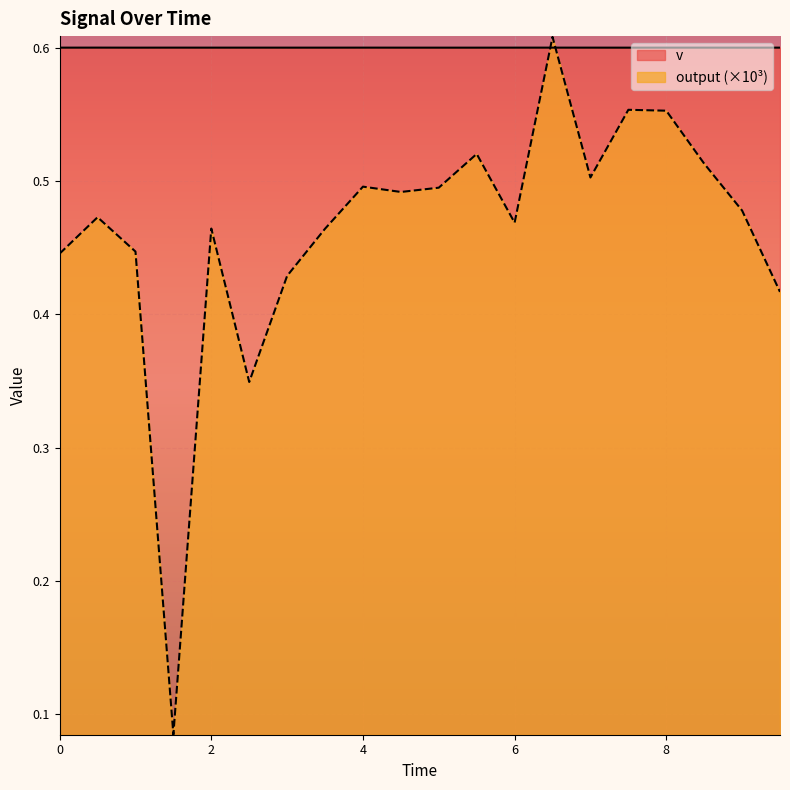

What is the average value of the v series?

0.6